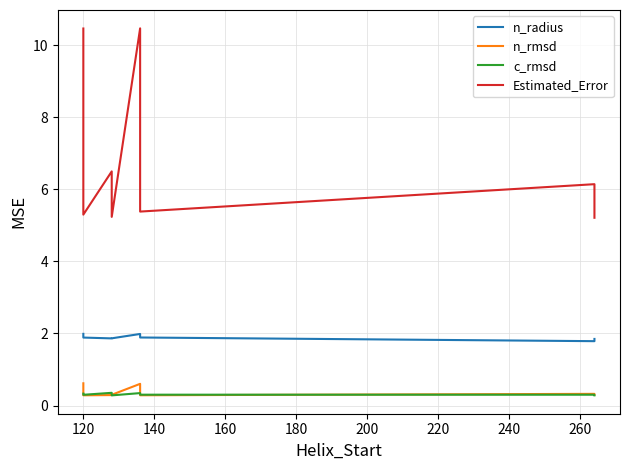

True or false: Estimated_Error has more than 2 interior local peaks.

True